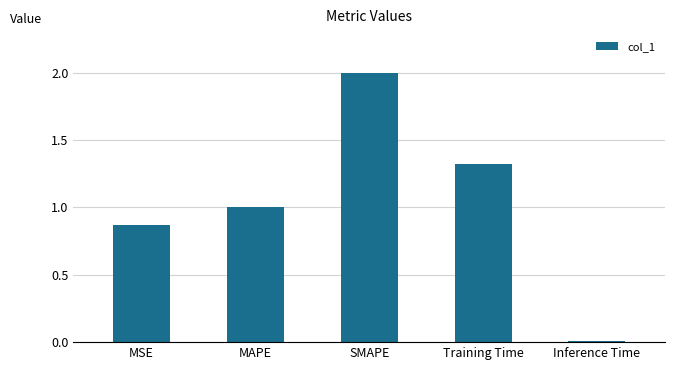

What is the label of the 4th bar from the right?

MAPE